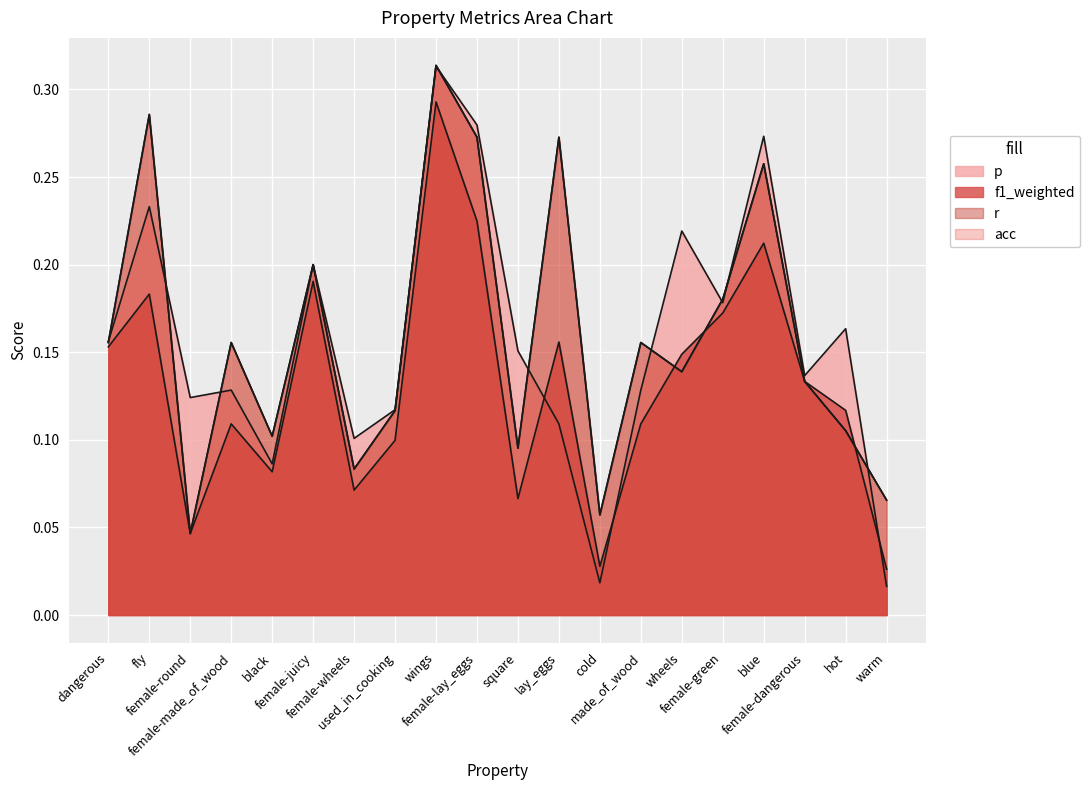

What is the sum of all f1_weighted values?

2.6